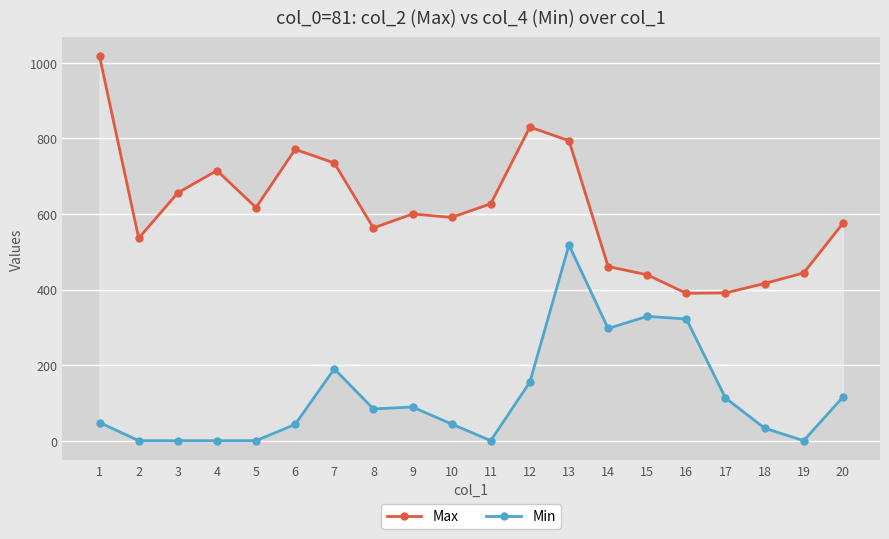

At how many categories does at least one series exceed 76?

20